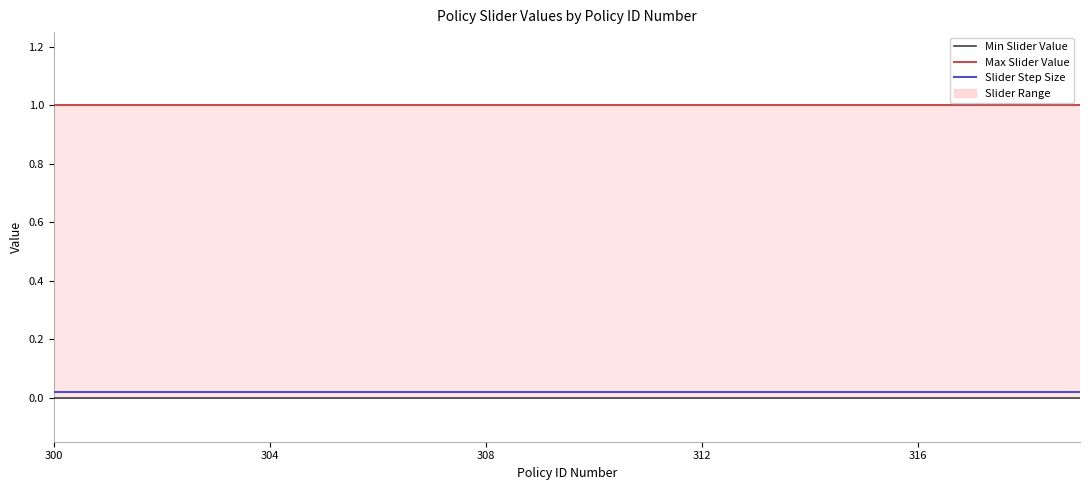

True or false: Max Slider Value and Slider Step Size intersect in this chart.

False